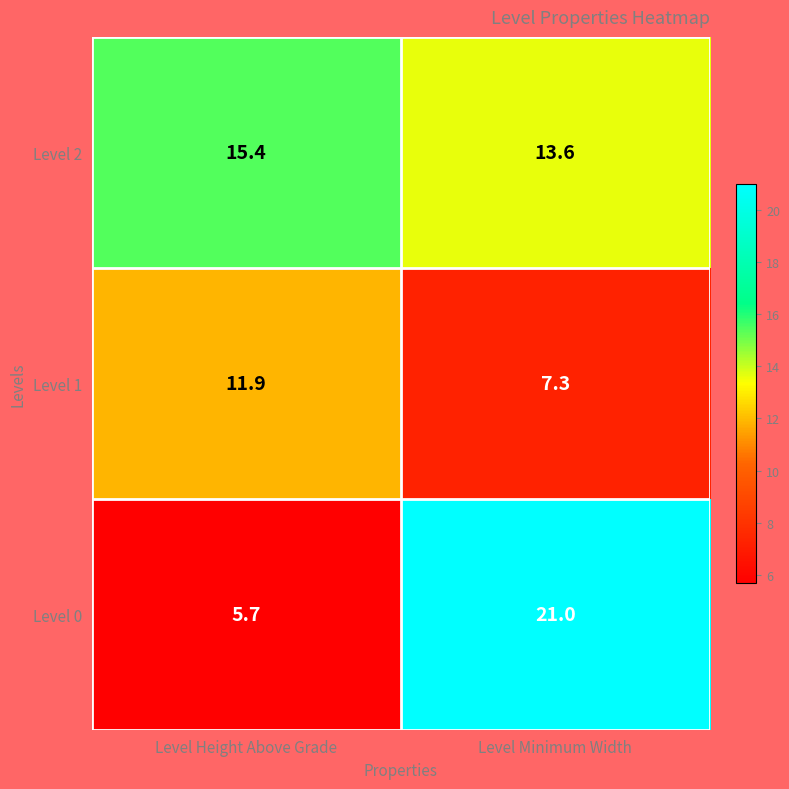

Which label corresponds to the smallest value in the chart?

Level Height Above Grade